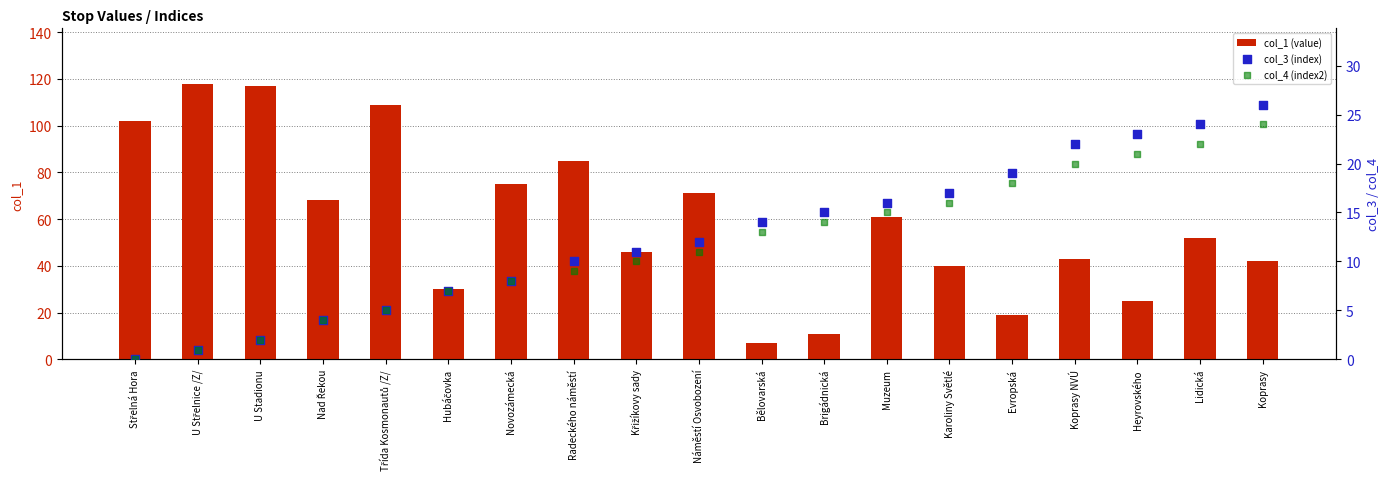

What is the total value across all series at U Střelnice /Z/?

120